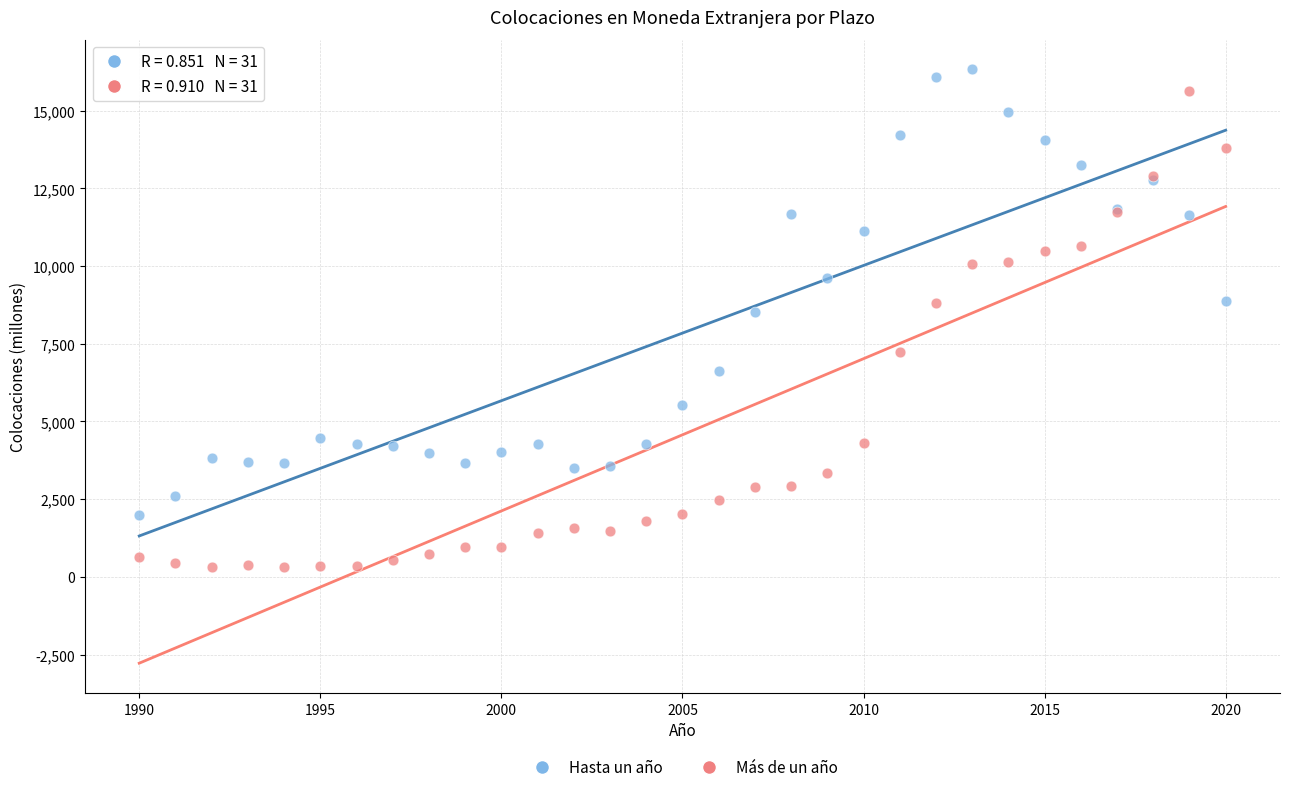

Which series reaches the minimum Y coordinate?

Más de un año